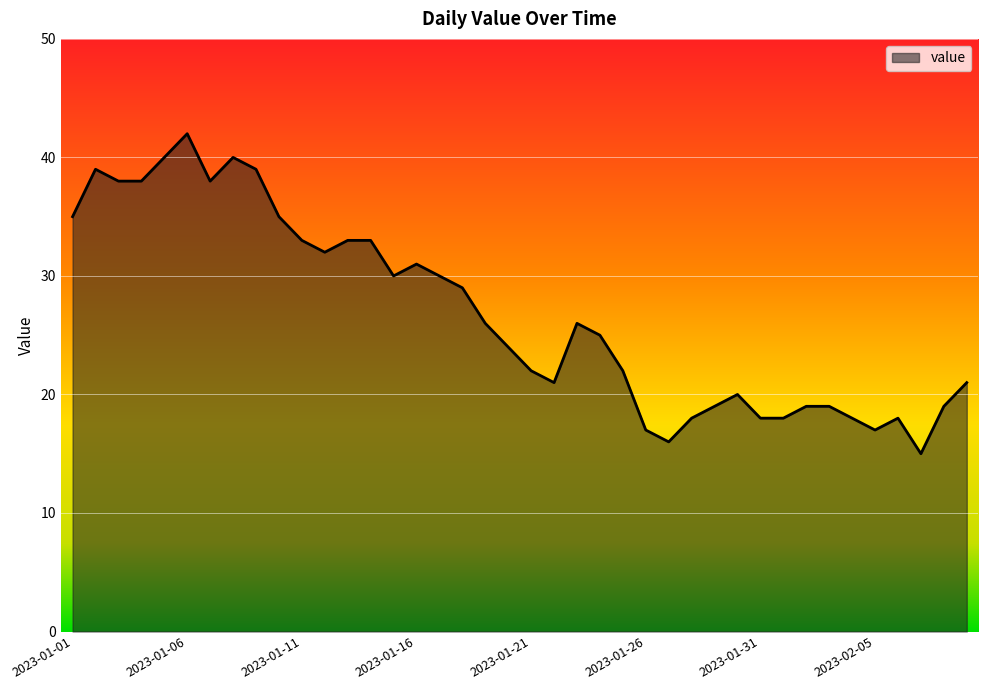

What is the difference between the maximum and minimum values?

27